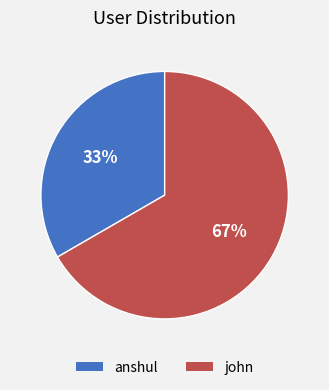

To the nearest percent, what is the combined percentage of anshul and john?

100%